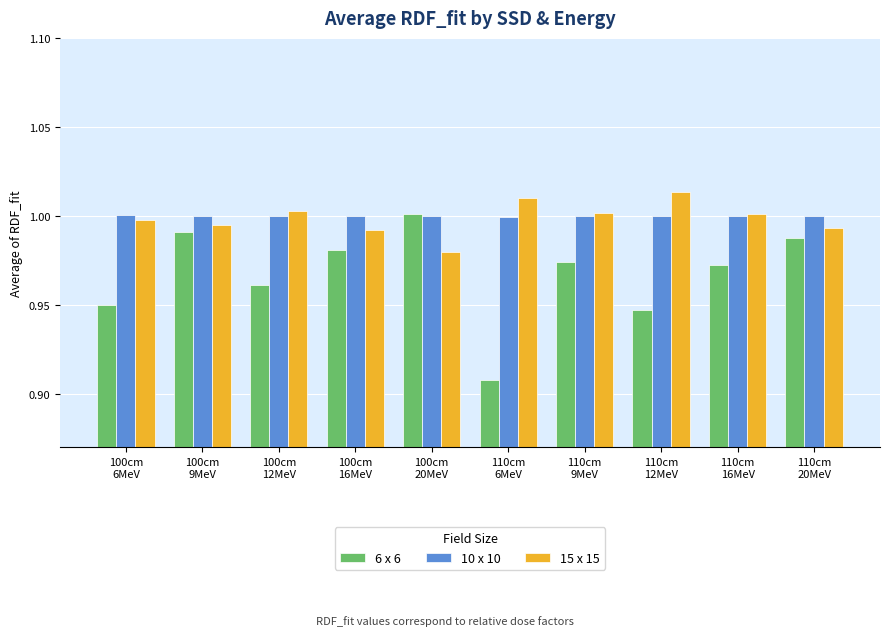

What is the sum of all 6 x 6 values?

9.7